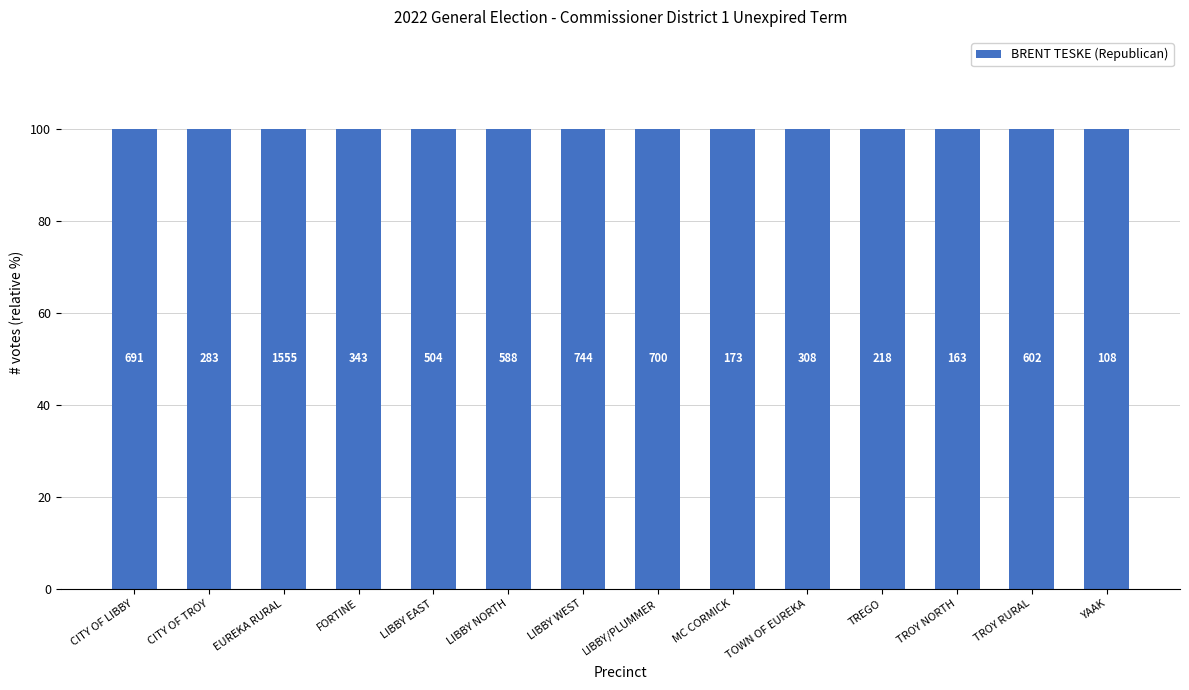

Where does the data first go above 504?

CITY OF LIBBY